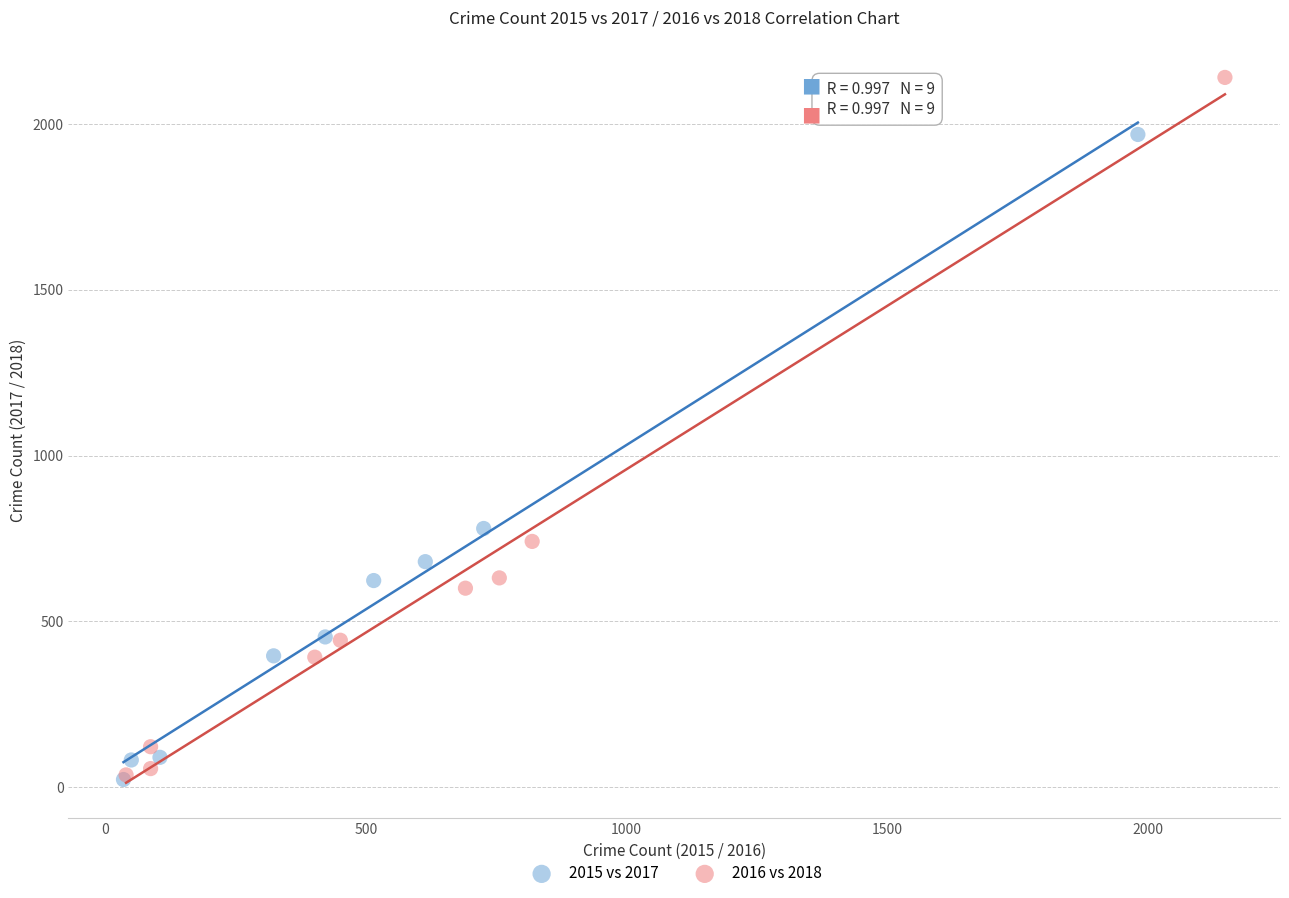

Which series has the largest Y range (max minus min)?

2016 vs 2018